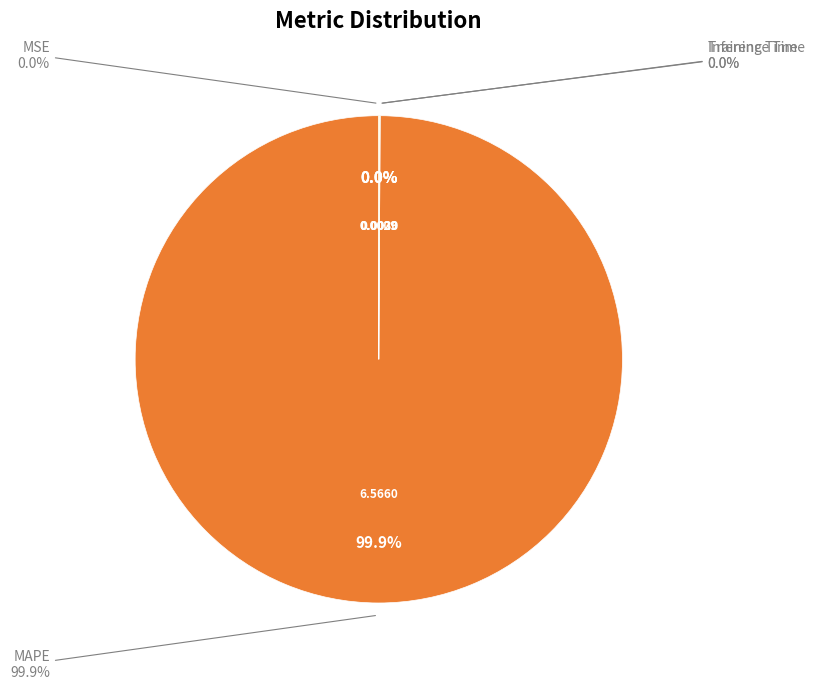

Does MSE account for over 50% of the chart?

No